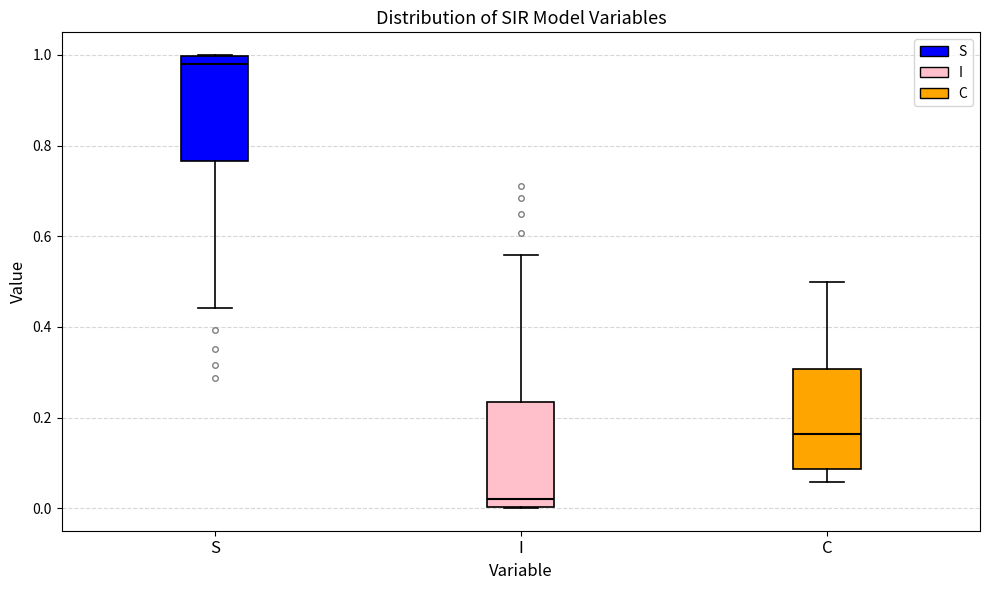

Where is the upper edge of the box for I on the y-axis? The values are not printed on the chart, so give them approximately, as read against the axis.

0.24